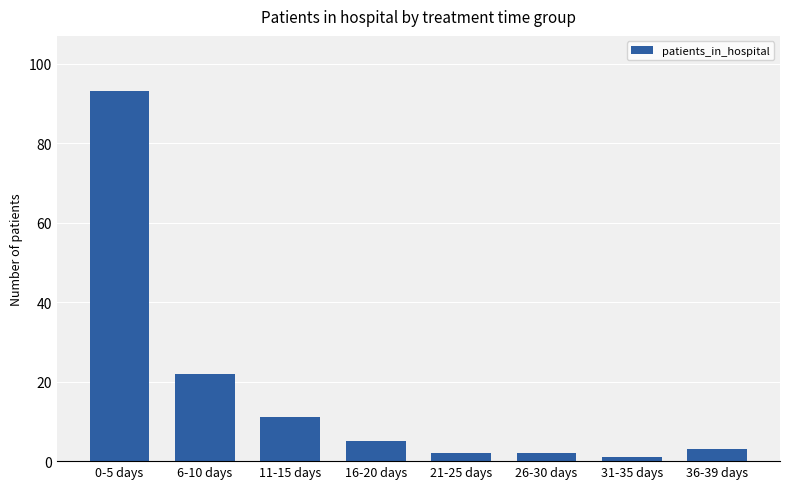

Reading right to left, extract all data points from this chart.

3	1	2	2	5	11	22	93